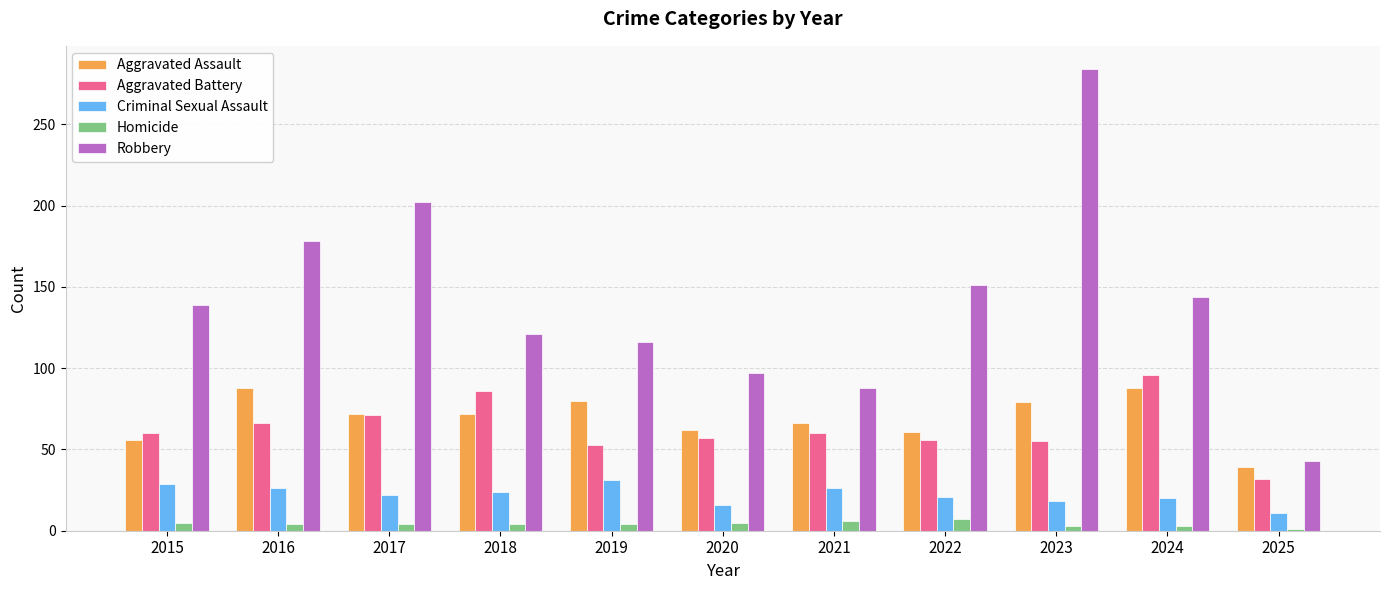

The Criminal Sexual Assault series shows 20 at 2024. True or false?

True